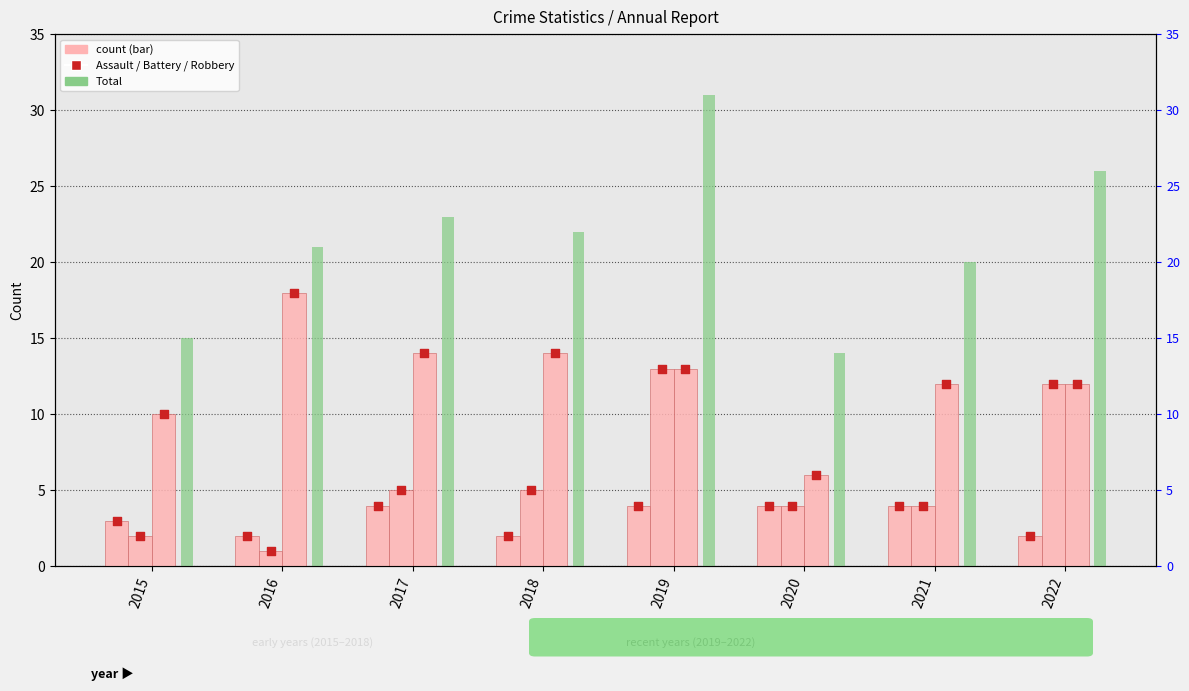

Which series has the largest total across all categories?

Total